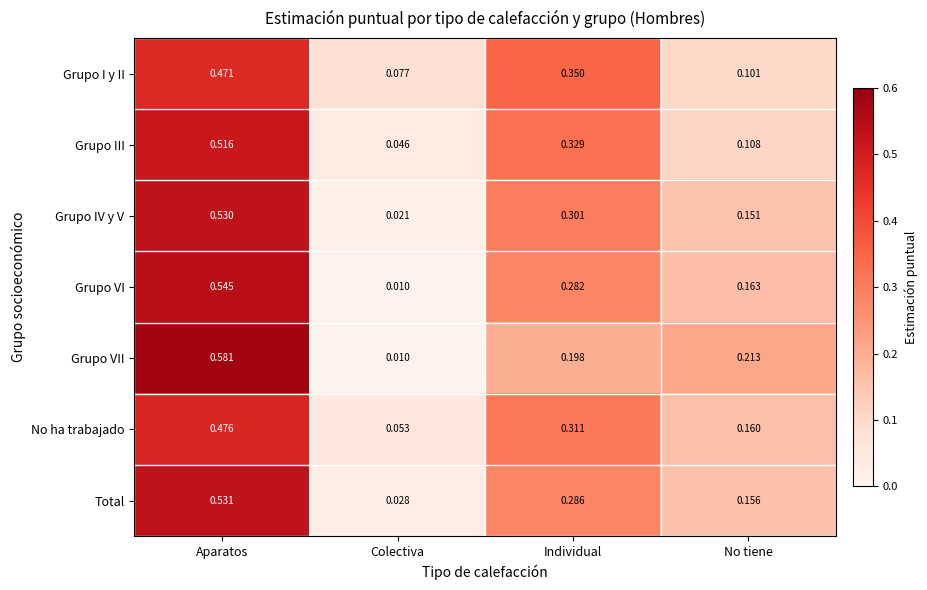

Which series has the largest range (max minus min)?

Grupo VII